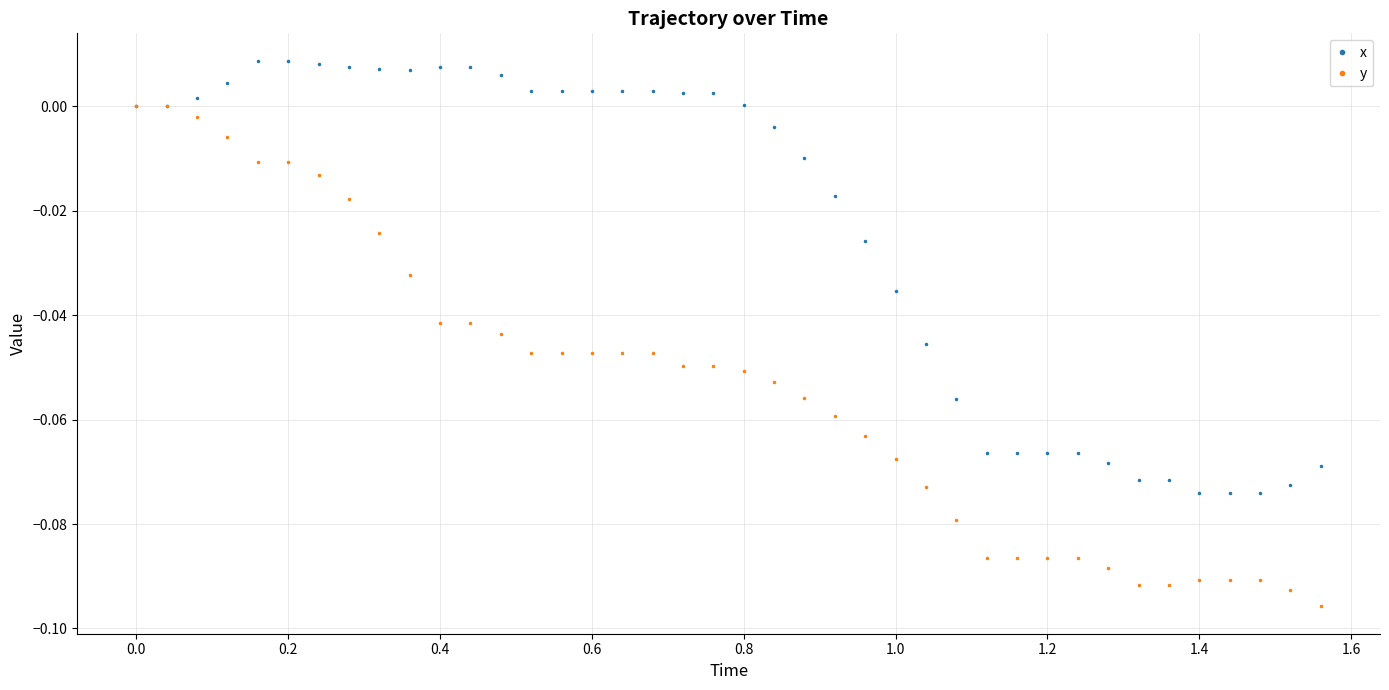

Which series has the largest range (max minus min)?

y